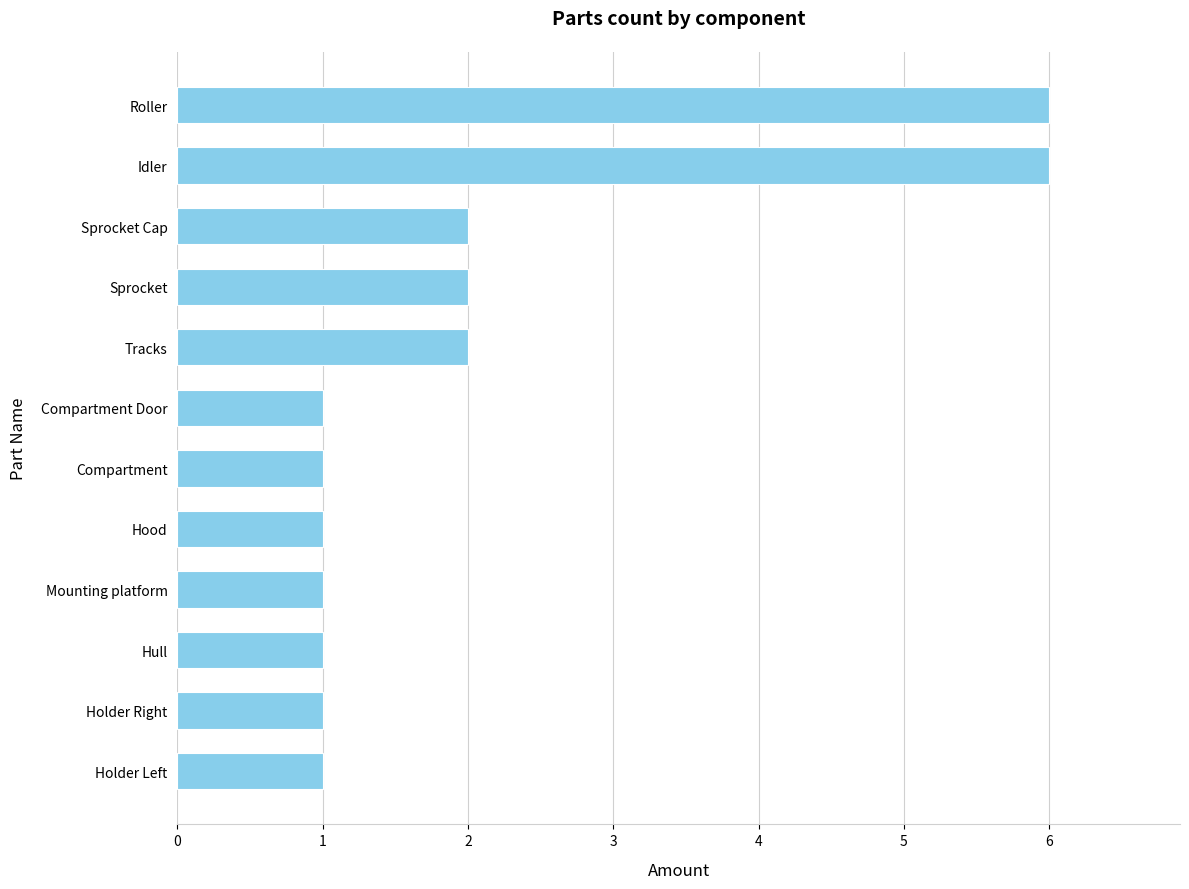

What is the change in value from Compartment Door to Sprocket Cap?

+1